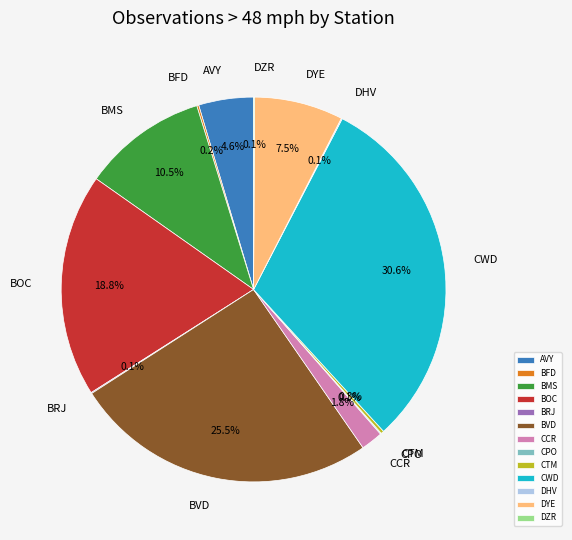

Is there any slice that represents more than half of the pie?

No